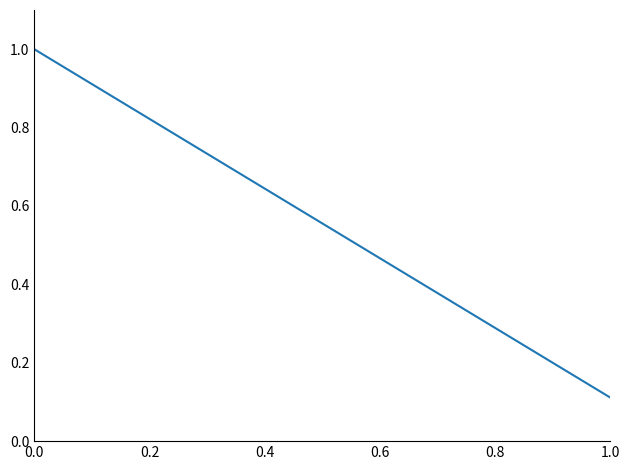

Is it true that the value at 0.0 is 1.3?

False